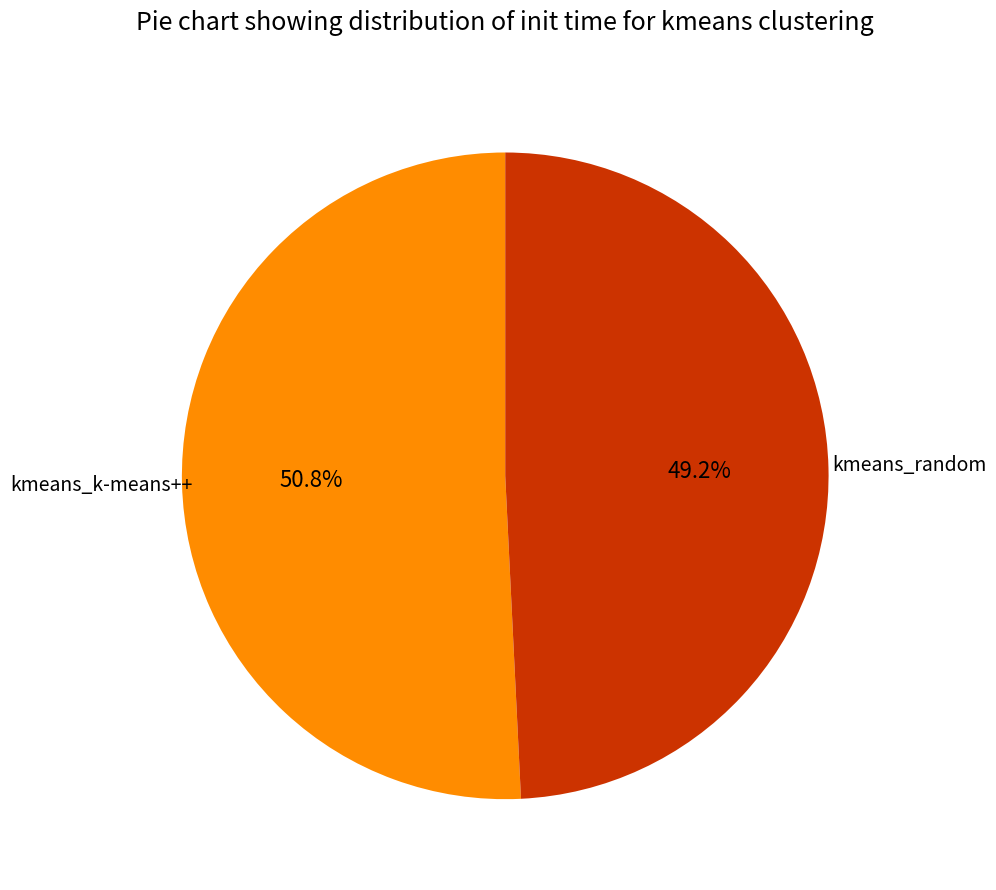

Is there any slice that represents more than half of the pie?

Yes